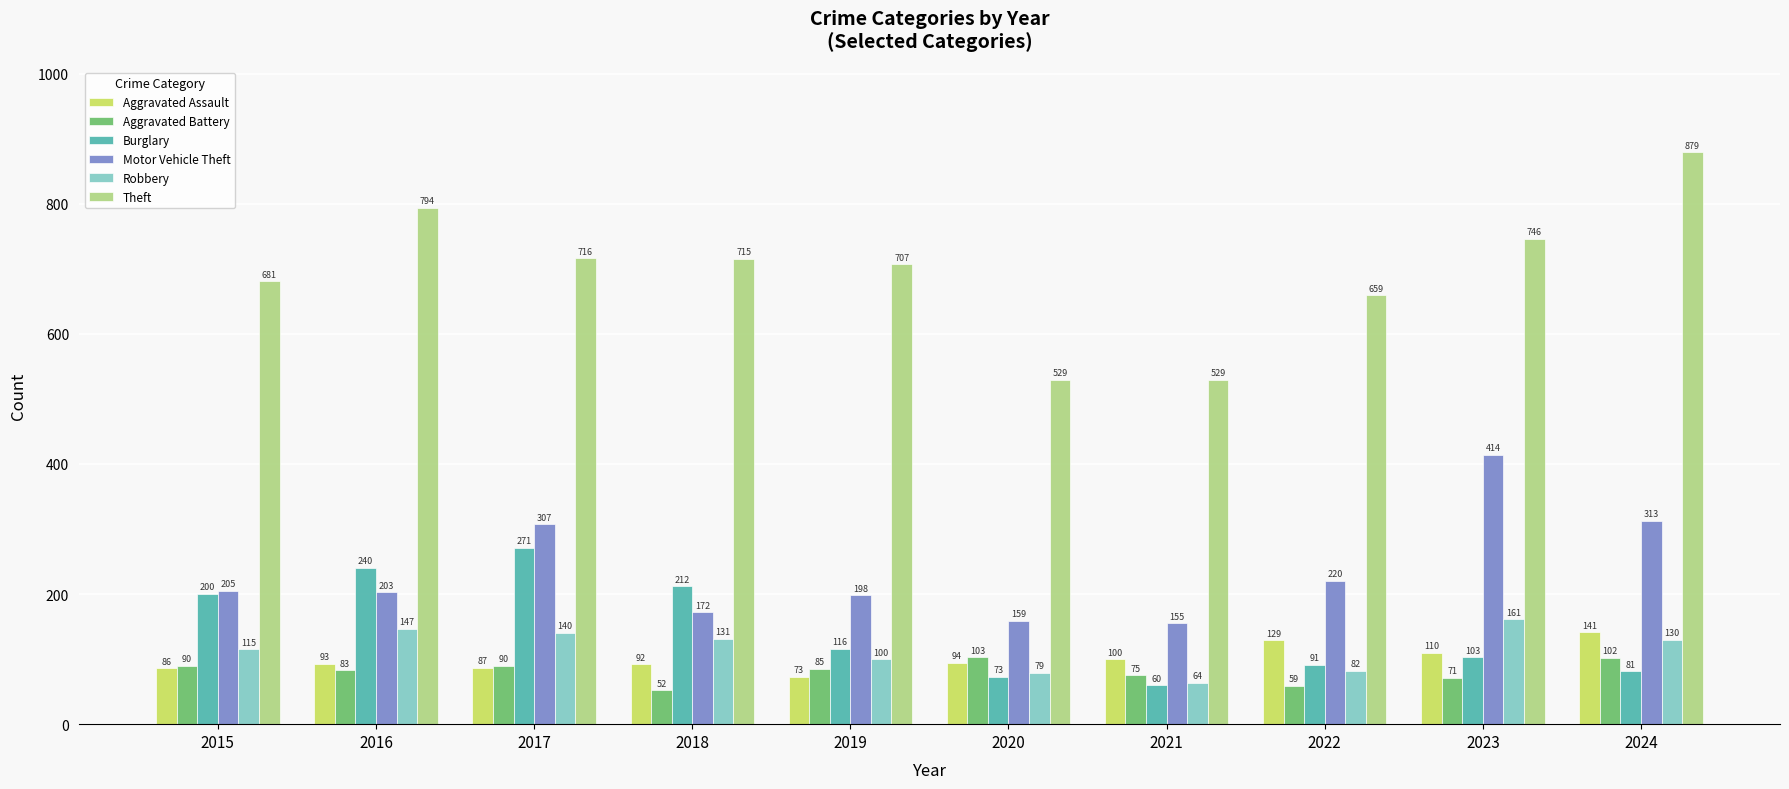

How many values in the Aggravated Battery series are below 85?

5